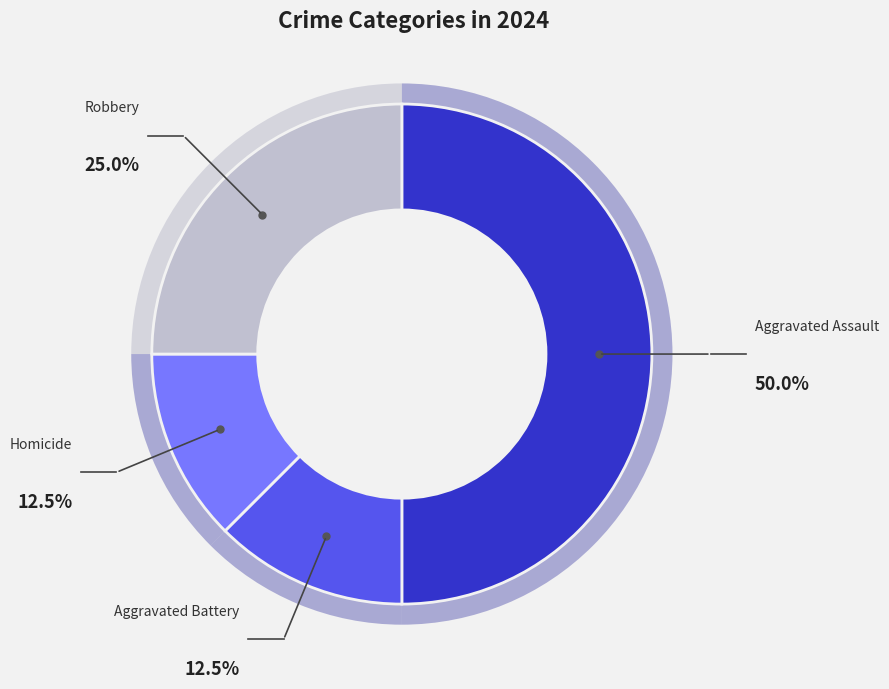

To the nearest percent, what percentage of the pie is Aggravated Battery?

12%